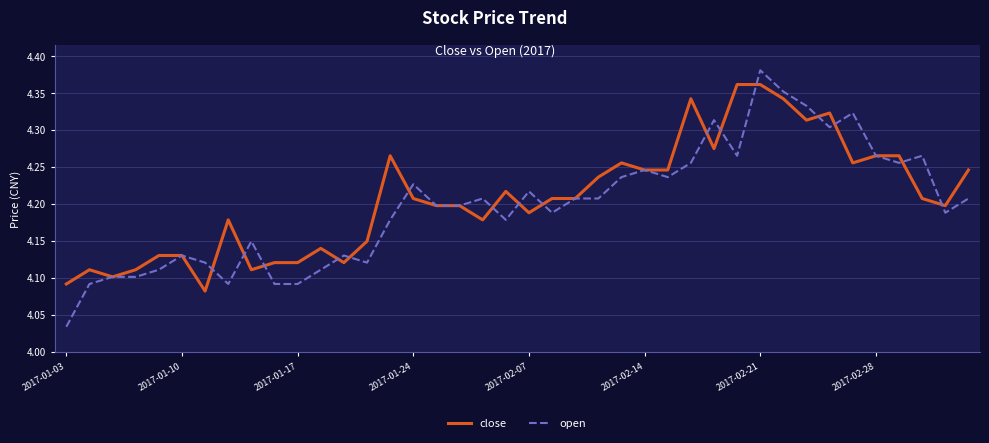

Which series has the largest range (max minus min)?

open